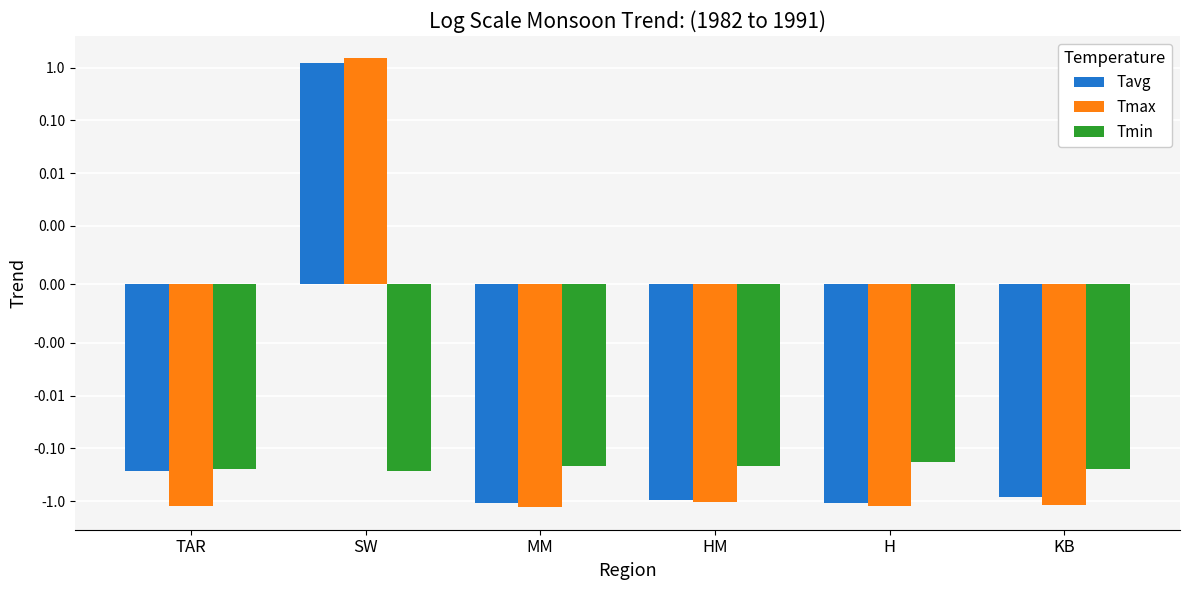

Is the value of Tmin at SW greater than the value of Tavg at H?

Yes